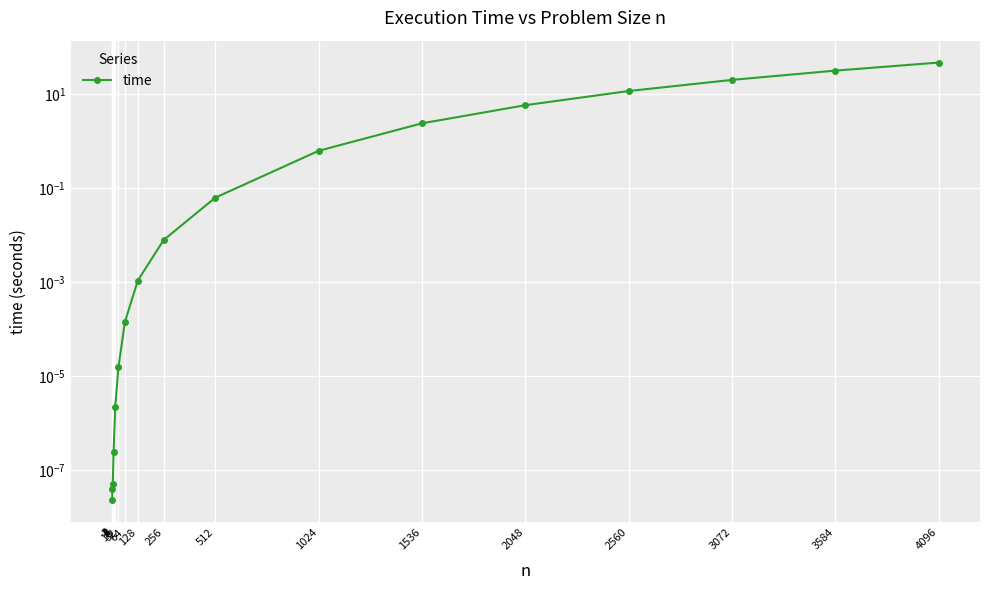

The value at 2 is 0.0. True or false?

False